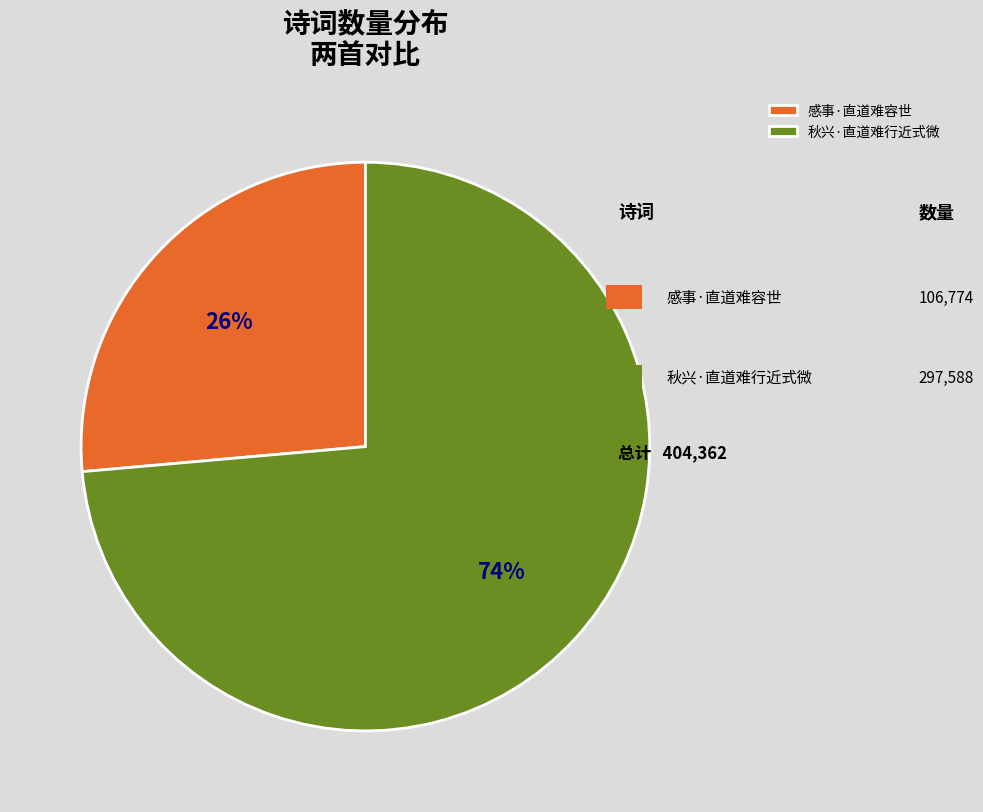

Does 感事·直道难容世 represent more than half of the total?

No